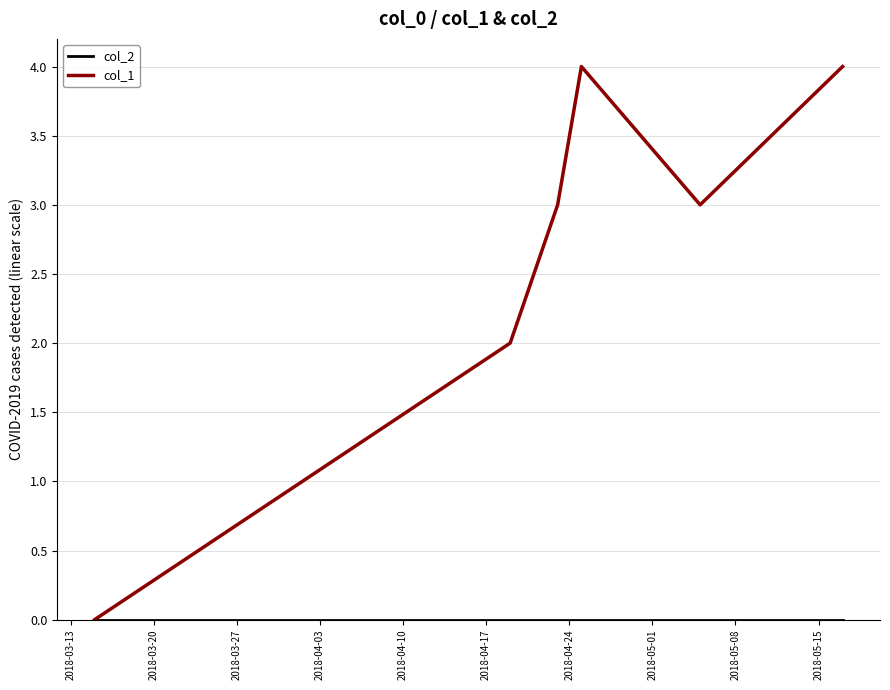

Which series has the largest total across all categories?

col_1